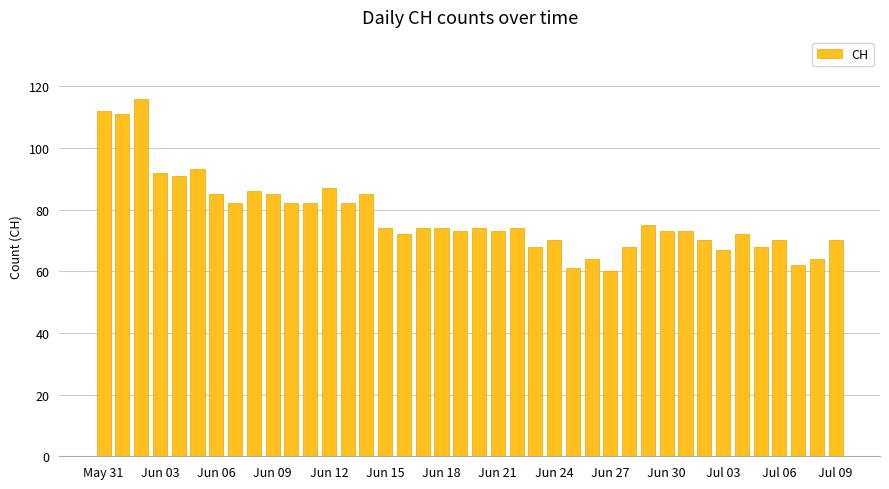

Reading left to right, list all the values displayed in this chart.

112	111	116	92	91	93	85	82	86	85	82	82	87	82	85	74	72	74	74	73	74	73	74	68	70	61	64	60	68	75	73	73	70	67	72	68	70	62	64	70